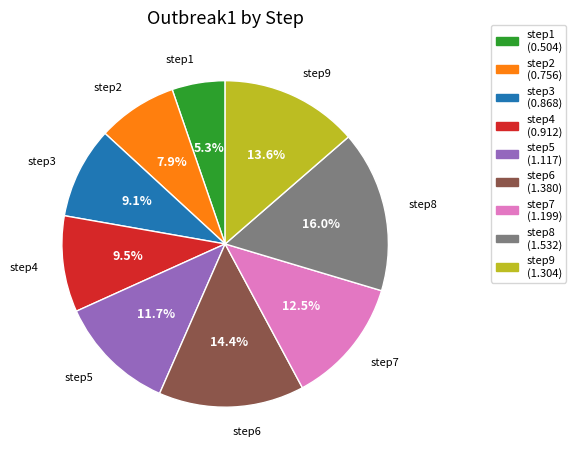

Which category has the biggest portion of the pie?

step8